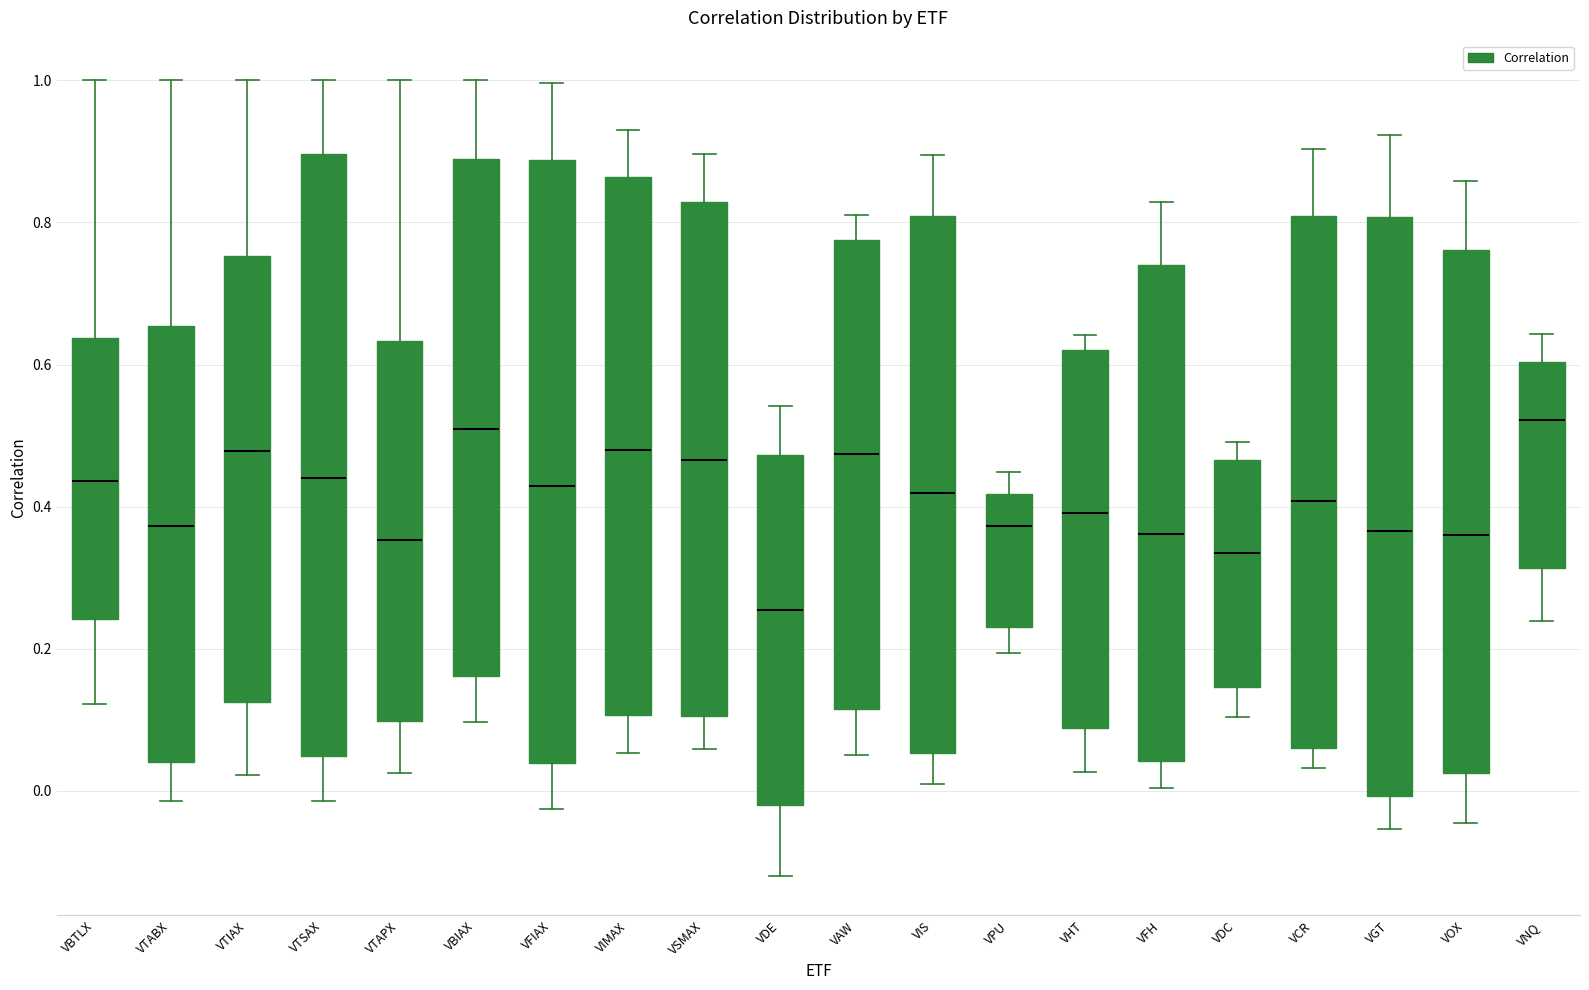

Reading left to right, transcribe this box plot: for each box, give where its median line is, the range the box spans, and where its two whiskers end, as read against the y-axis. The values are not printed on the chart, so give them approximately, as read against the axis.

VBTLX: median 0.44, box 0.24 to 0.64, whiskers 0.12 to 1.00
VTABX: median 0.38, box 0.04 to 0.66, whiskers -0.02 to 1.00
VTIAX: median 0.48, box 0.12 to 0.76, whiskers 0.02 to 1.00
VTSAX: median 0.44, box 0.04 to 0.90, whiskers -0.02 to 1.00
VTAPX: median 0.36, box 0.10 to 0.64, whiskers 0.02 to 1.00
VBIAX: median 0.50, box 0.16 to 0.88, whiskers 0.10 to 1.00
VFIAX: median 0.42, box 0.04 to 0.88, whiskers -0.02 to 1.00
VIMAX: median 0.48, box 0.10 to 0.86, whiskers 0.06 to 0.94
VSMAX: median 0.46, box 0.10 to 0.82, whiskers 0.06 to 0.90
VDE: median 0.26, box -0.02 to 0.48, whiskers -0.12 to 0.54
VAW: median 0.48, box 0.12 to 0.78, whiskers 0.06 to 0.82
VIS: median 0.42, box 0.06 to 0.80, whiskers 0.00 to 0.90
VPU: median 0.38, box 0.22 to 0.42, whiskers 0.20 to 0.44
VHT: median 0.40, box 0.08 to 0.62, whiskers 0.02 to 0.64
VFH: median 0.36, box 0.04 to 0.74, whiskers 0.00 to 0.82
VDC: median 0.34, box 0.14 to 0.46, whiskers 0.10 to 0.50
VCR: median 0.40, box 0.06 to 0.80, whiskers 0.04 to 0.90
VGT: median 0.36, box 0.00 to 0.80, whiskers -0.06 to 0.92
VOX: median 0.36, box 0.02 to 0.76, whiskers -0.04 to 0.86
VNQ: median 0.52, box 0.32 to 0.60, whiskers 0.24 to 0.64